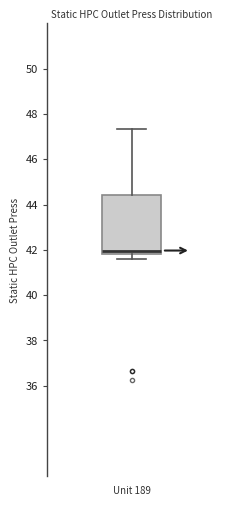

Transcribe this box plot: give where the median line is, the range the box spans, and where the two whiskers end, as read against the y-axis. The values are not printed on the chart, so give them approximately, as read against the axis.

median 42.0, box 41.8 to 44.4, whiskers 41.6 to 47.4